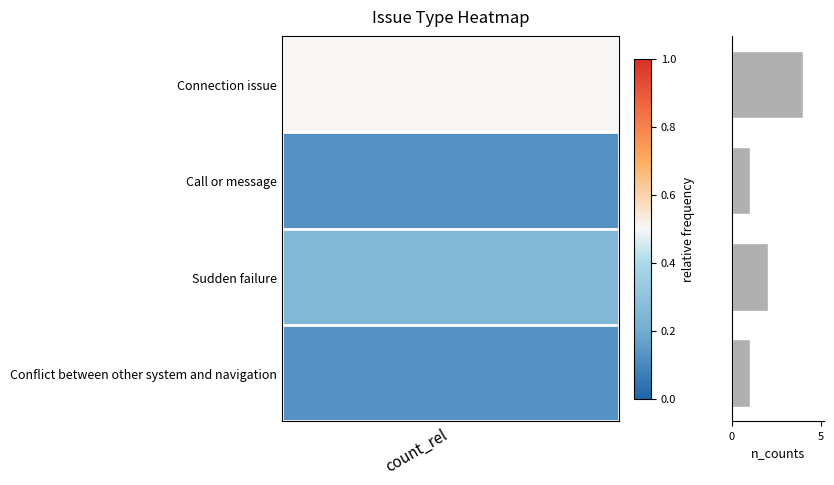

What is the maximum value shown in the chart?

4